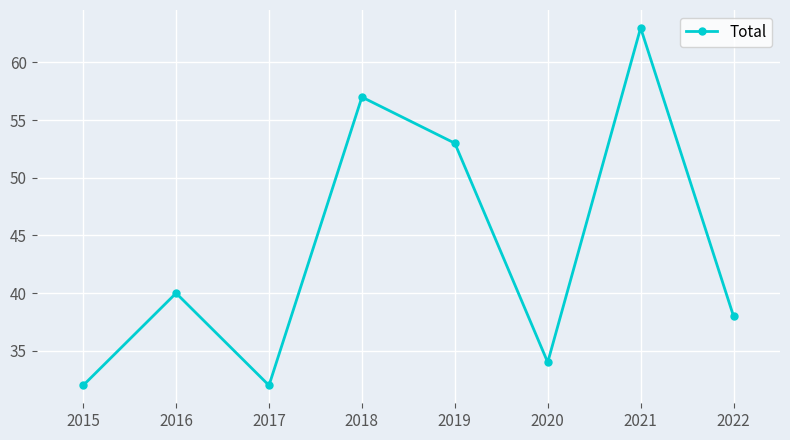

Reading right to left, list all the values displayed in this chart.

38	63	34	53	57	32	40	32